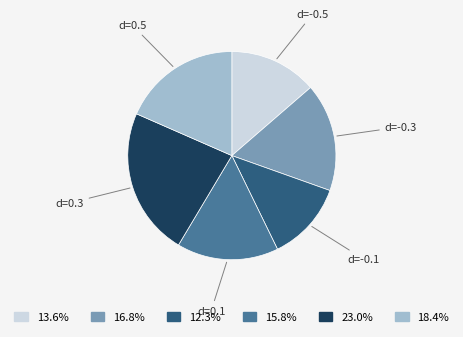

Is there a majority slice in this chart?

No